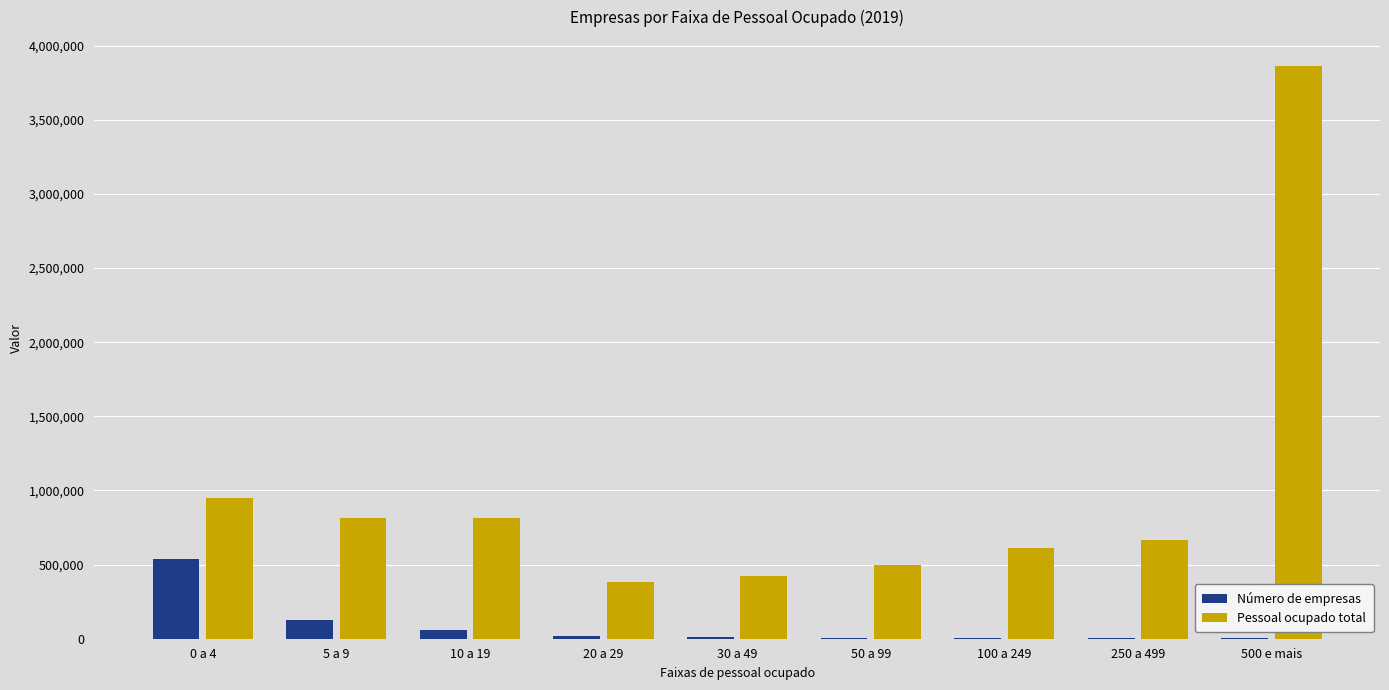

Between 0 a 4 and 20 a 29, which series saw the biggest shift?

Pessoal ocupado total